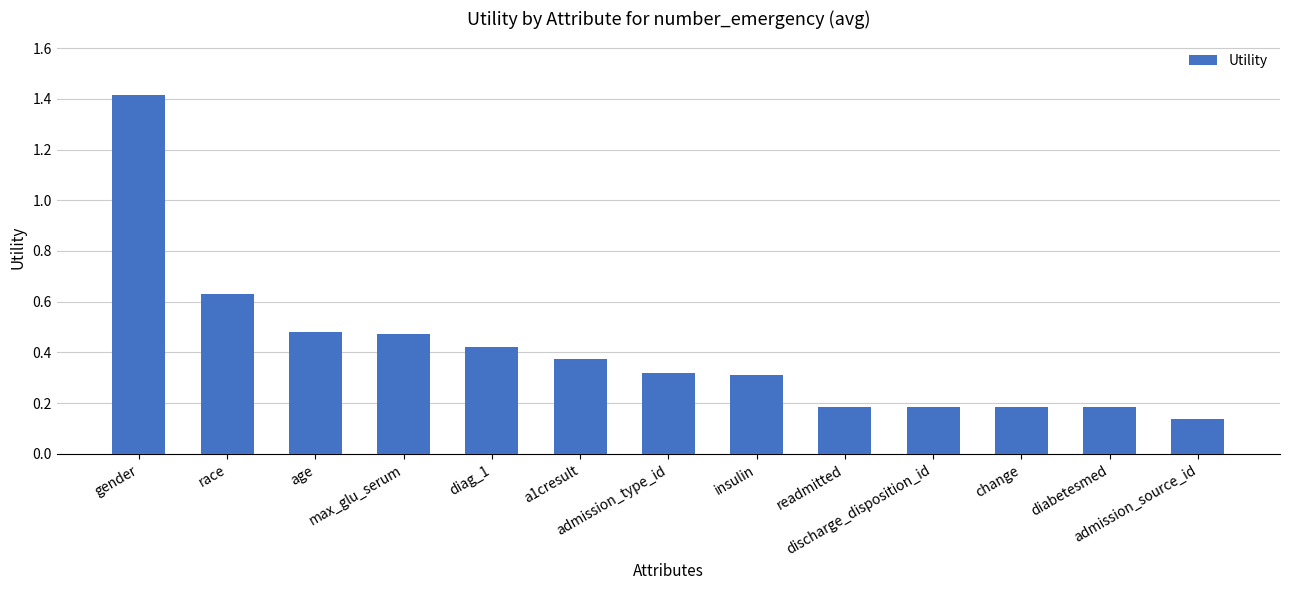

What is the label of the 11th bar from the left?

change